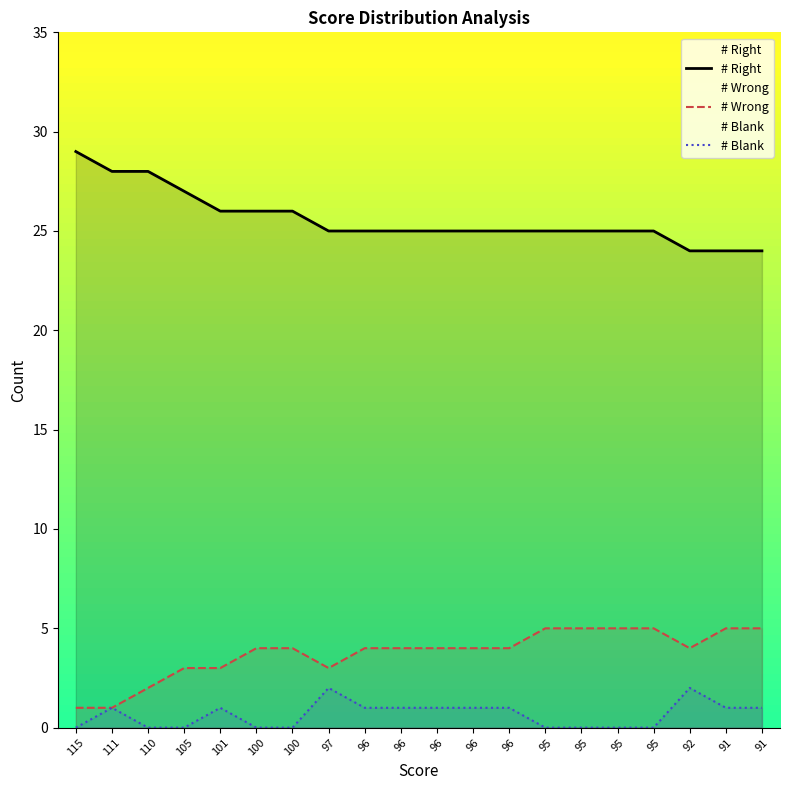

What are all the series names shown in the legend?

# Right, # Wrong, # Blank